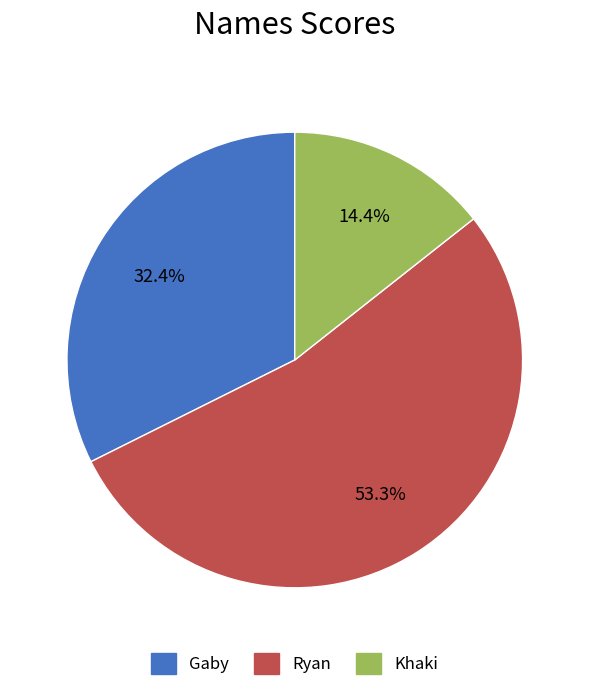

How many segments does this pie chart have?

3